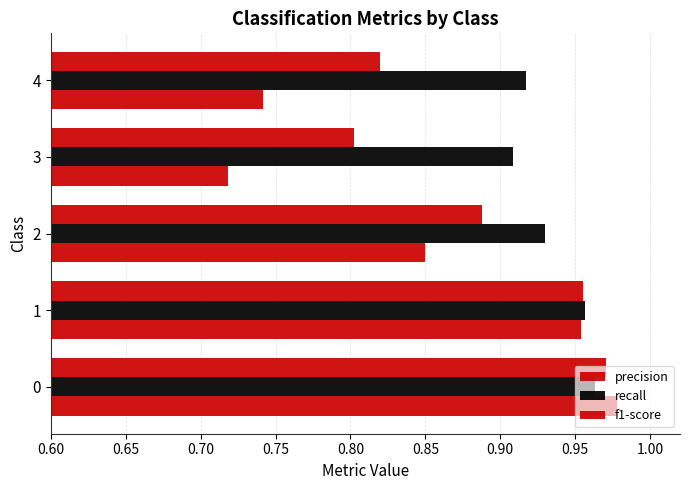

How many series are shown in this chart?

3